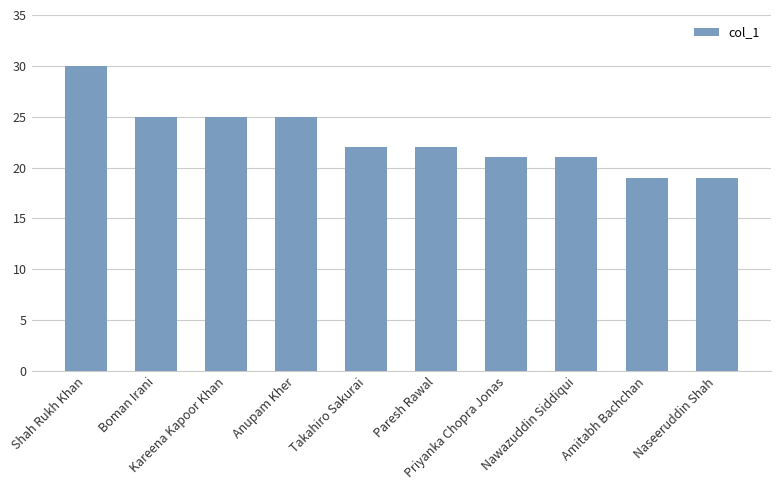

What is the difference between the maximum and minimum values?

11